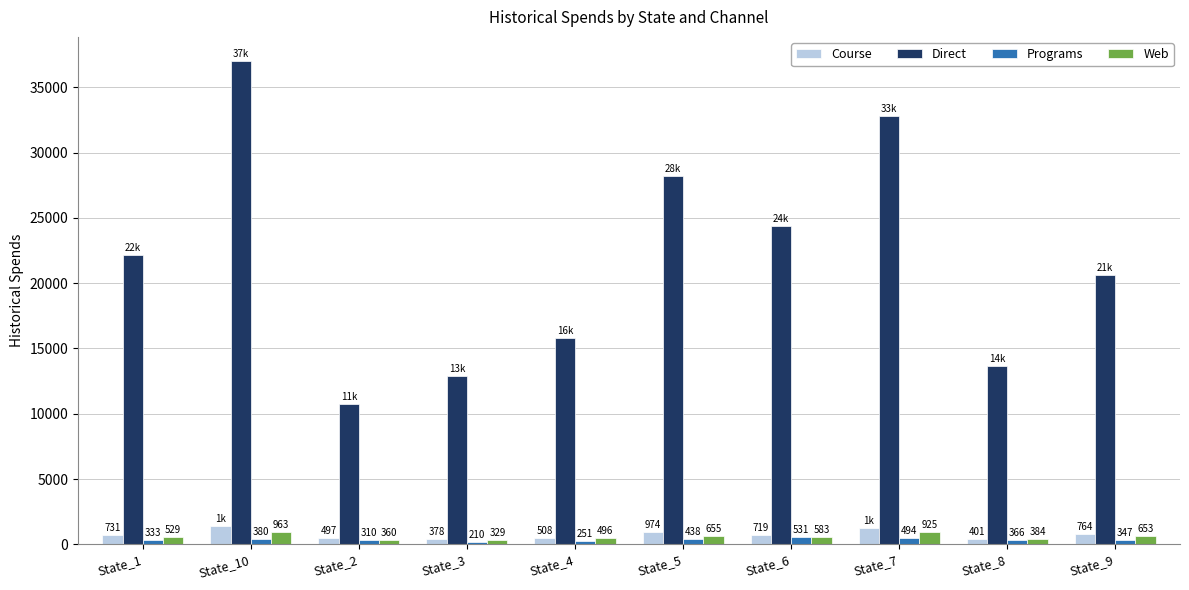

How many distinct data groups are displayed?

4